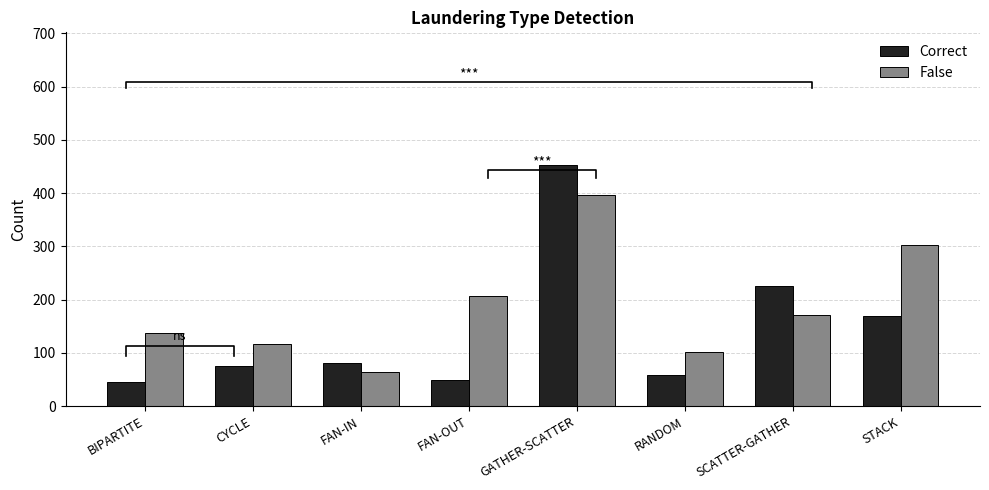

Reading left to right, what are all the values shown in this chart?

Correct: BIPARTITE=46	CYCLE=75	FAN-IN=81	FAN-OUT=49	GATHER-SCATTER=453	RANDOM=59	SCATTER-GATHER=226	STACK=170
False: BIPARTITE=138	CYCLE=117	FAN-IN=64	FAN-OUT=206	GATHER-SCATTER=396	RANDOM=102	SCATTER-GATHER=171	STACK=302